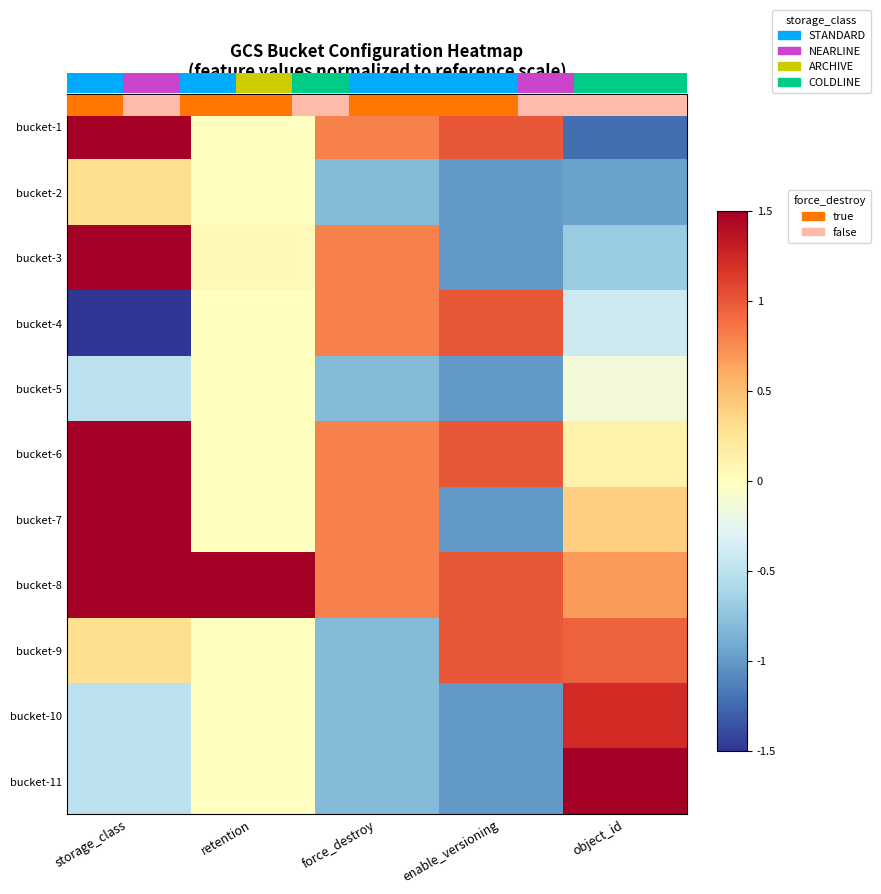

At how many categories does at least one series exceed 1?

3